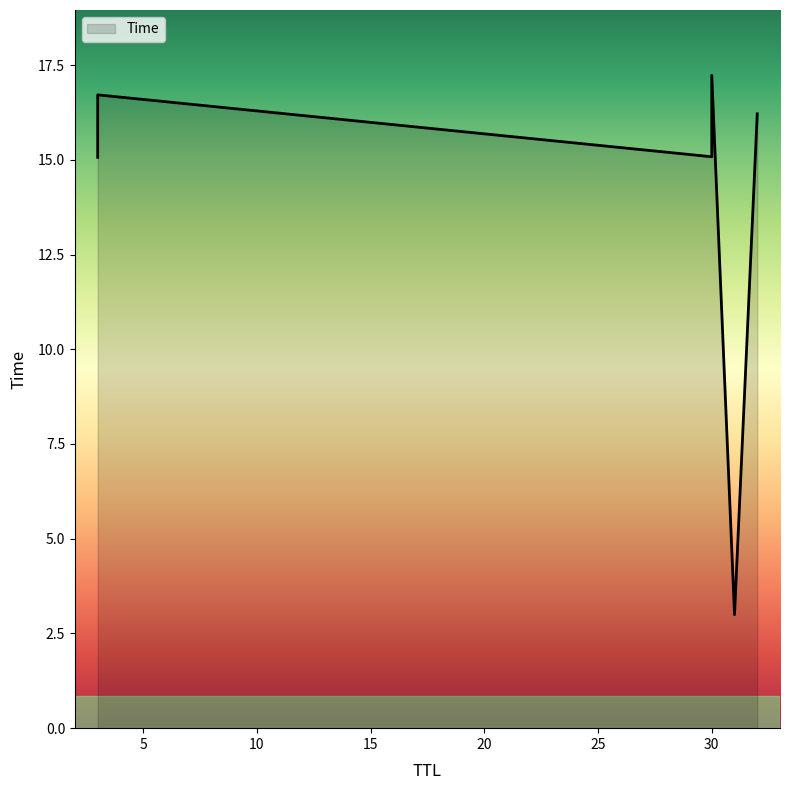

What is the value of the 2nd point from the left?

15.1